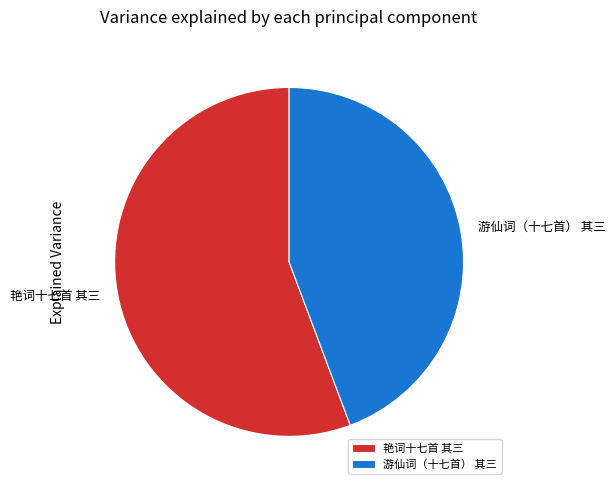

Rank the categories by value from highest to lowest.

艳词十七首 其三, 游仙词（十七首） 其三